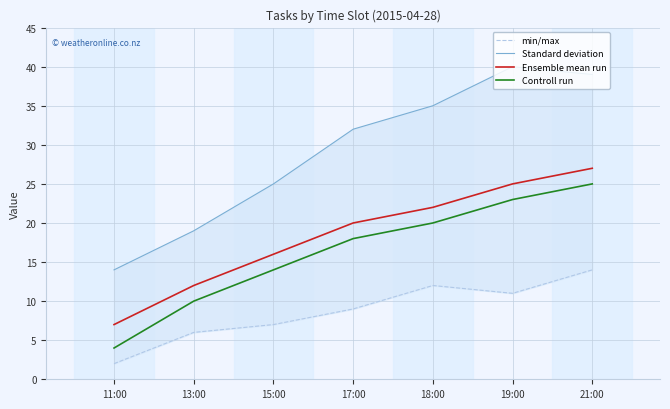

Which series has the largest total across all categories?

Standard deviation